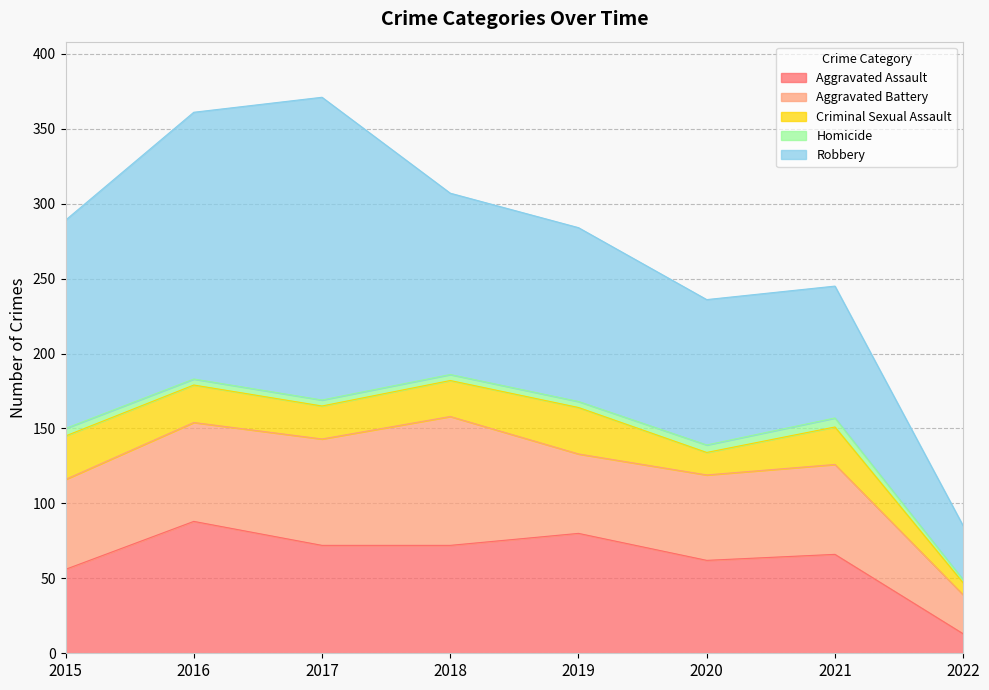

Where is the first local maximum for Aggravated Battery?

2018